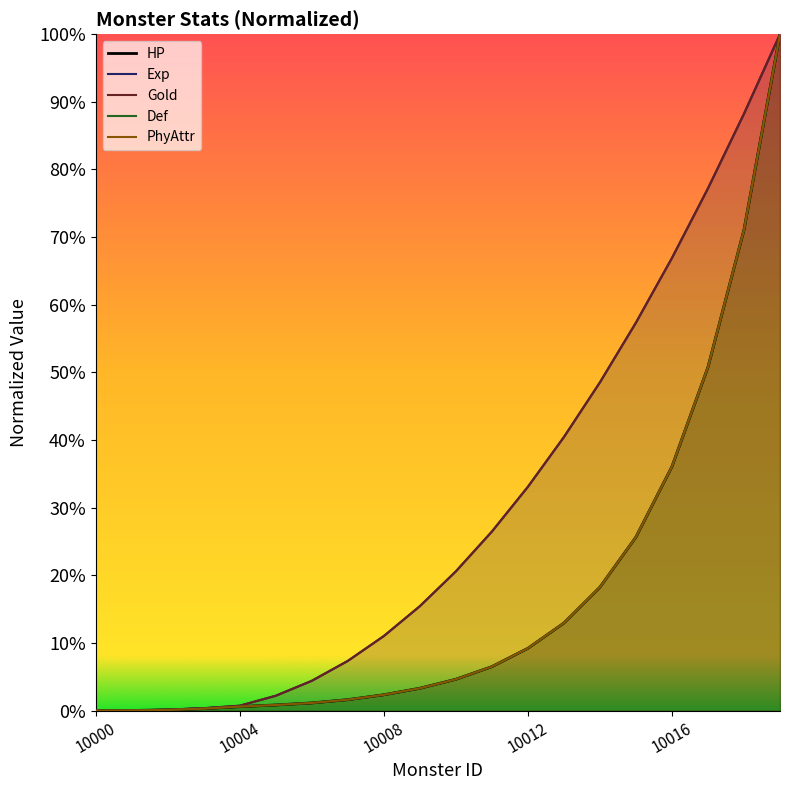

Between 10014 and 10010, which is larger?

10014